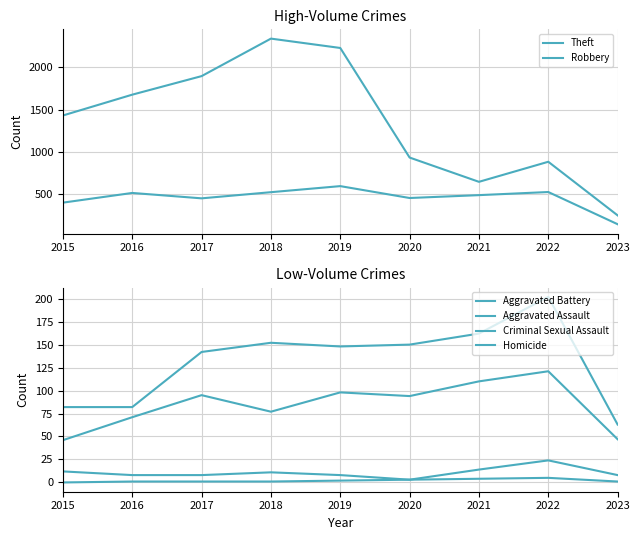

What is the total value across all series at 2017?

2588